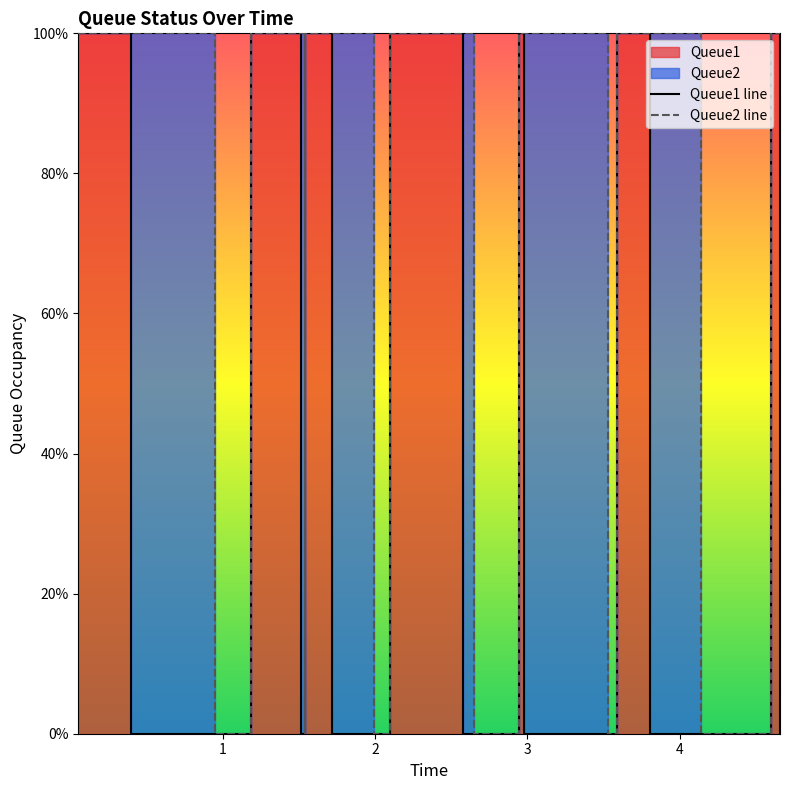

How many interior local peaks does the Queue1 line series have?

6